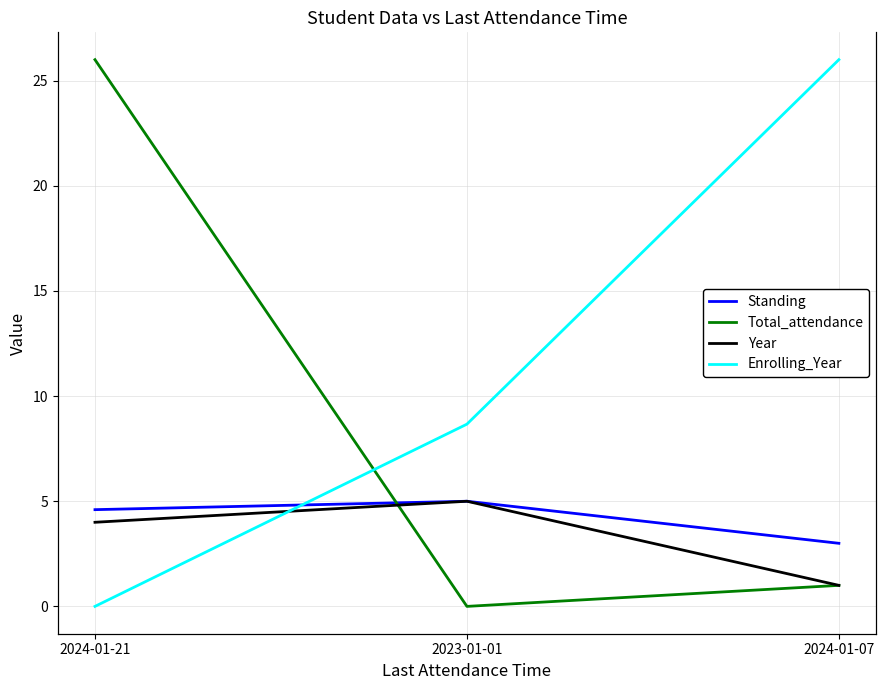

Between 2024-01-07 and 2024-01-21, which is larger?

2024-01-21